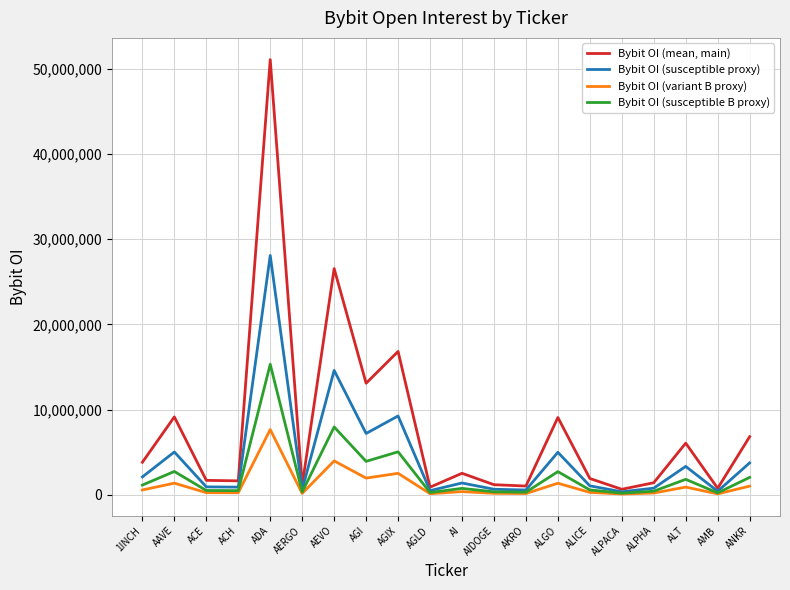

Between AERGO and AGI, which series saw the biggest shift?

Bybit OI (mean, main)